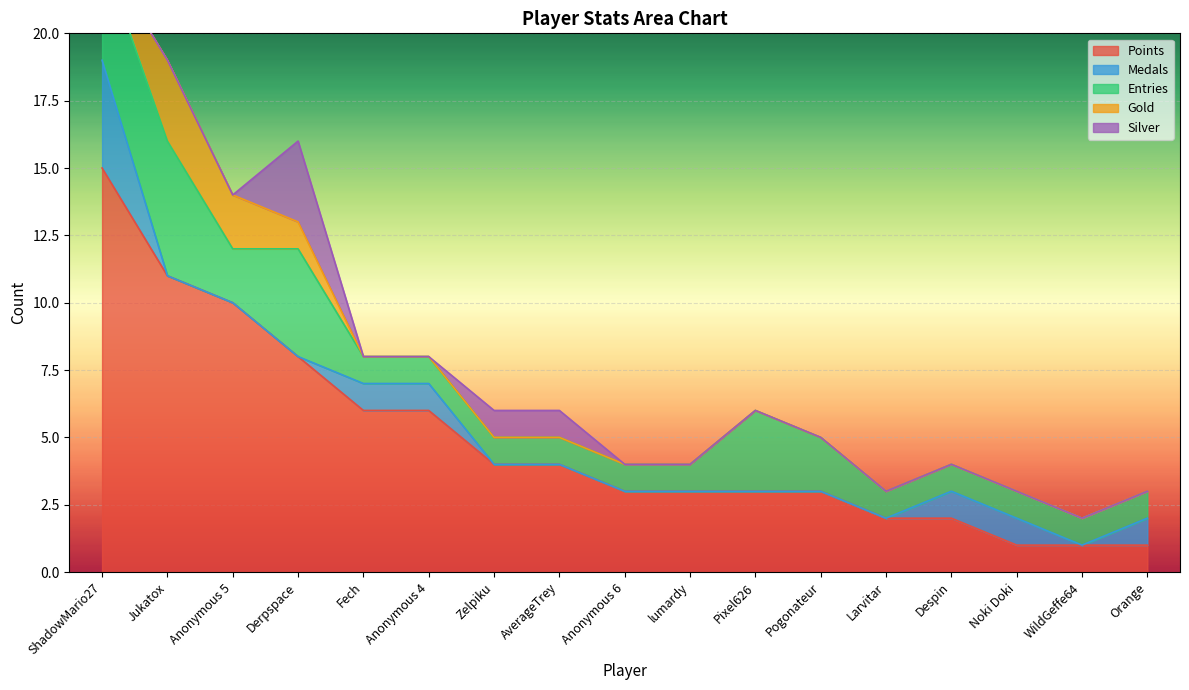

In Entries, how many points are lower than both neighbors (excluding endpoints)?

1